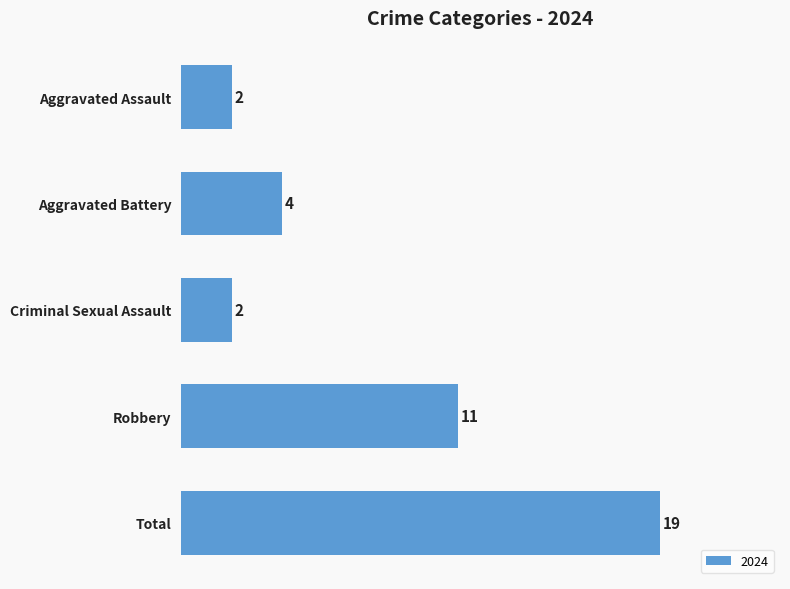

Which category has the highest value across all series?

Total